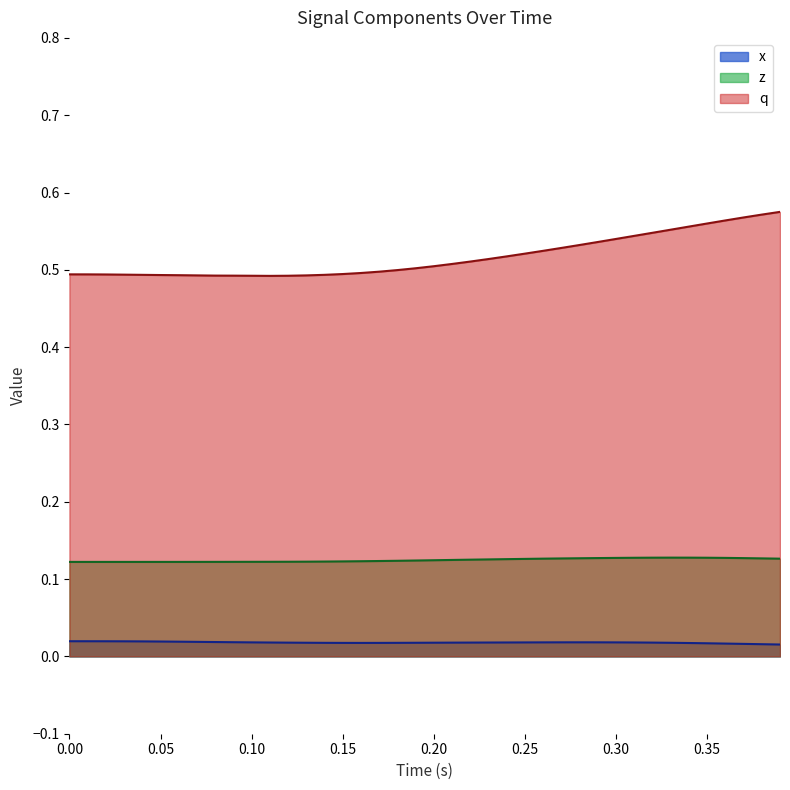

True or false: z and x intersect in this chart.

False